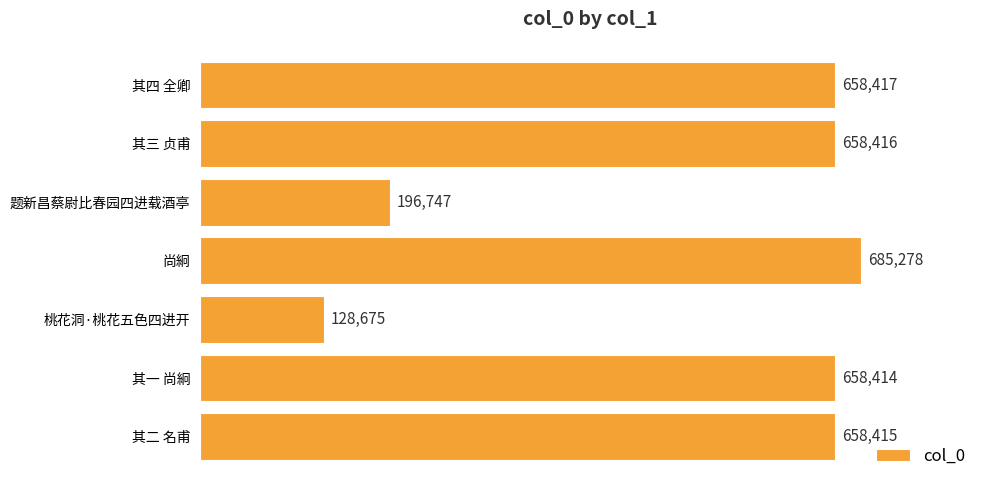

The chart shows a value of 658416 at 其三 贞甫. True or false?

True